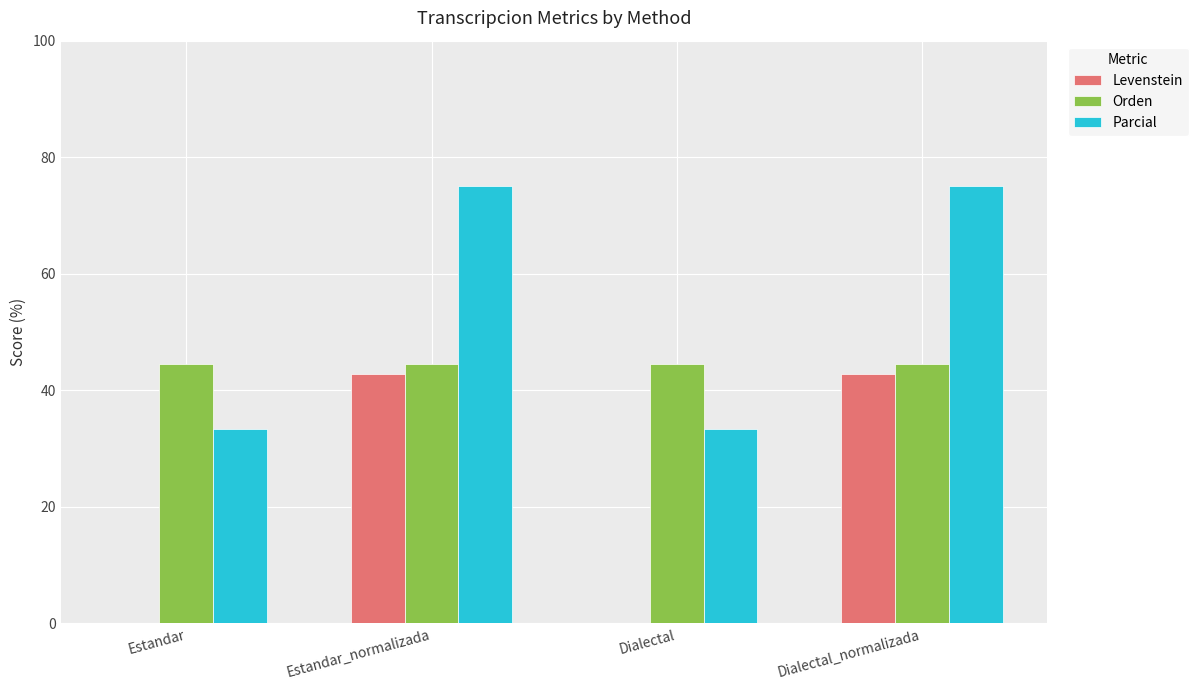

Reading left to right, extract all data points from this chart.

Levenstein: Estandar=0.0	Estandar_normalizada=42.9	Dialectal=0.0	Dialectal_normalizada=42.9
Orden: Estandar=44.4	Estandar_normalizada=44.4	Dialectal=44.4	Dialectal_normalizada=44.4
Parcial: Estandar=33.3	Estandar_normalizada=75.0	Dialectal=33.3	Dialectal_normalizada=75.0